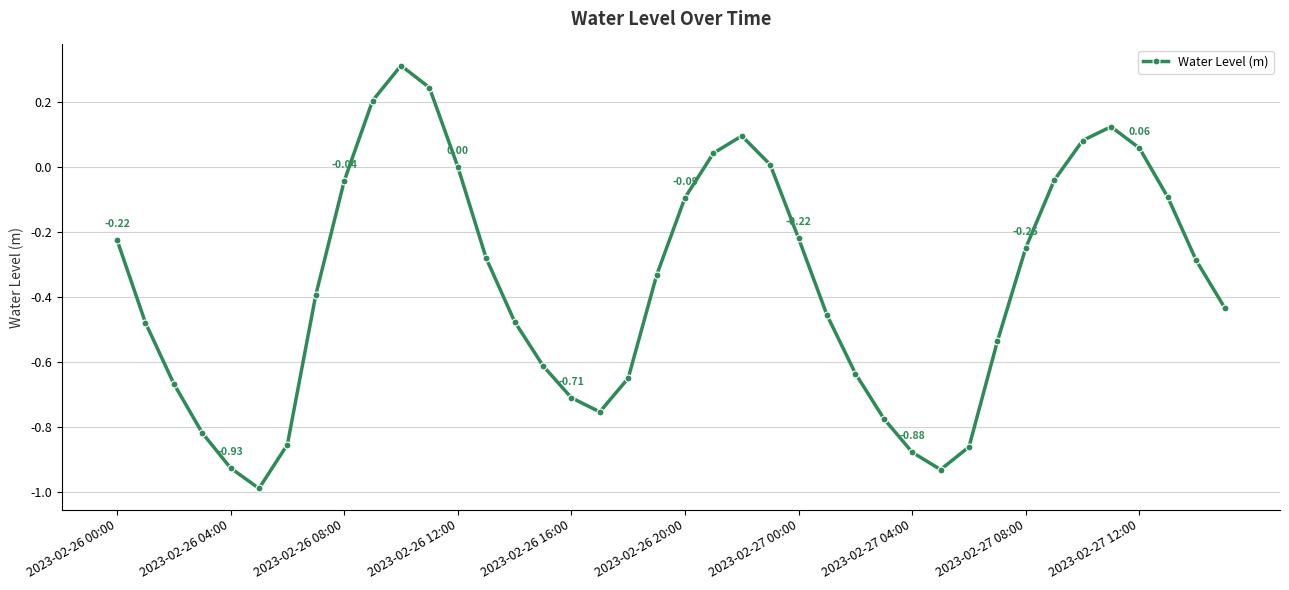

True or false: there are more than 0 points higher than both neighbors.

True